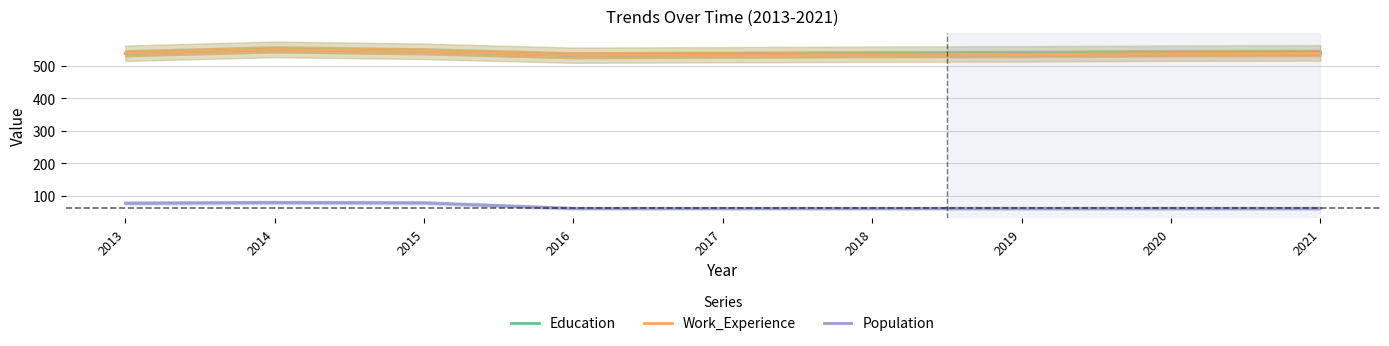

Reading left to right, transcribe all the data shown in this chart.

Education: 2013=538	2014=550	2015=544	2016=532	2017=534	2018=536	2019=537	2020=539	2021=540
Work_Experience: 2013=538	2014=550	2015=544	2016=532	2017=533	2018=534	2019=535	2020=537	2021=538
Population: 2013=78	2014=80	2015=79	2016=62	2017=62	2018=62	2019=62	2020=62	2021=62